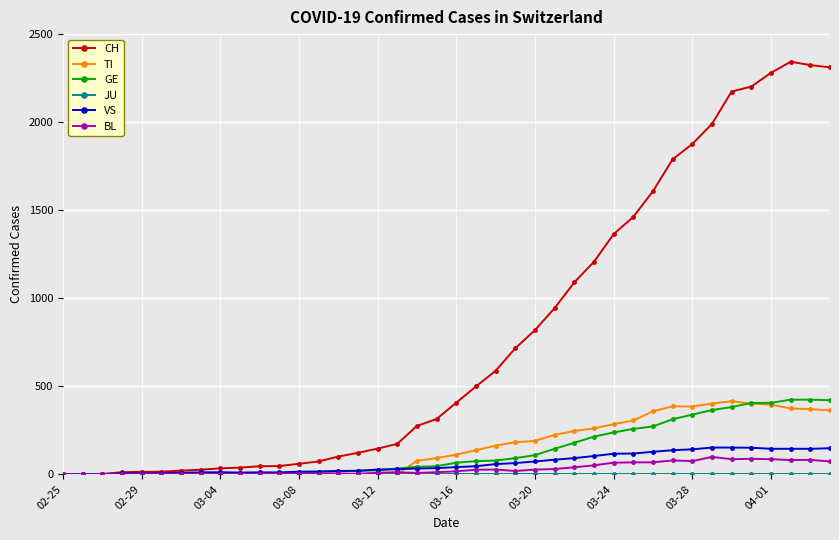

At how many categories does at least one series exceed 1178?

13